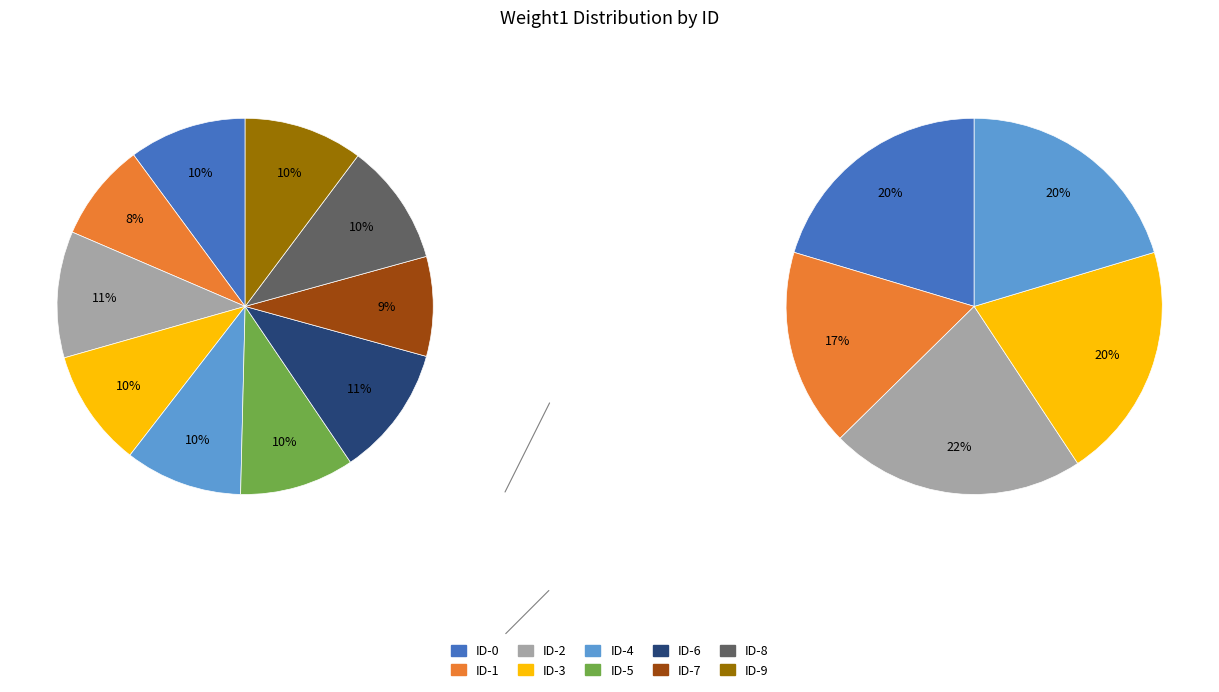

Do ID-1 and ID-0 together represent more than half of the pie?

No